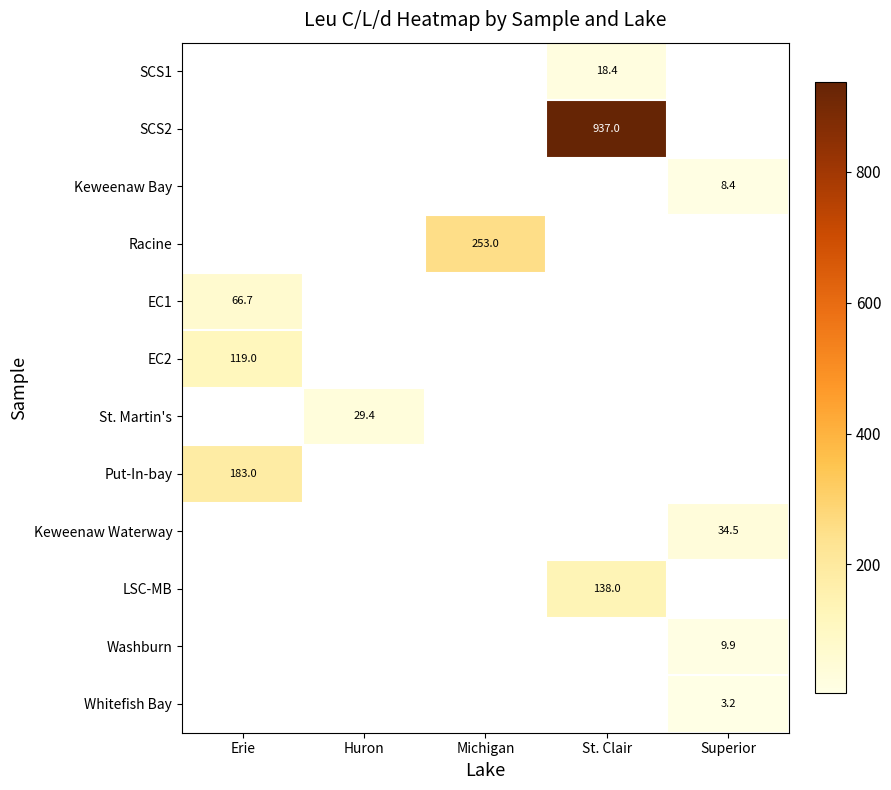

True or false: EC1 has a value of 102.0 at Erie.

False